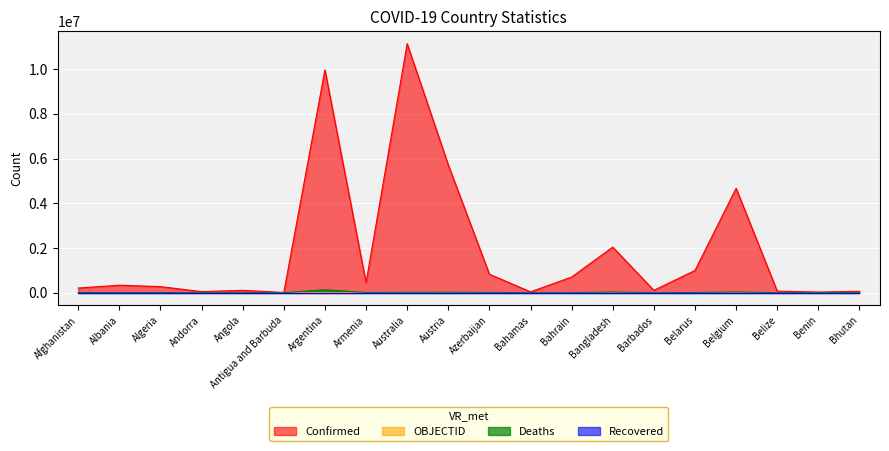

How many times do Deaths and OBJECTID cross each other?

1